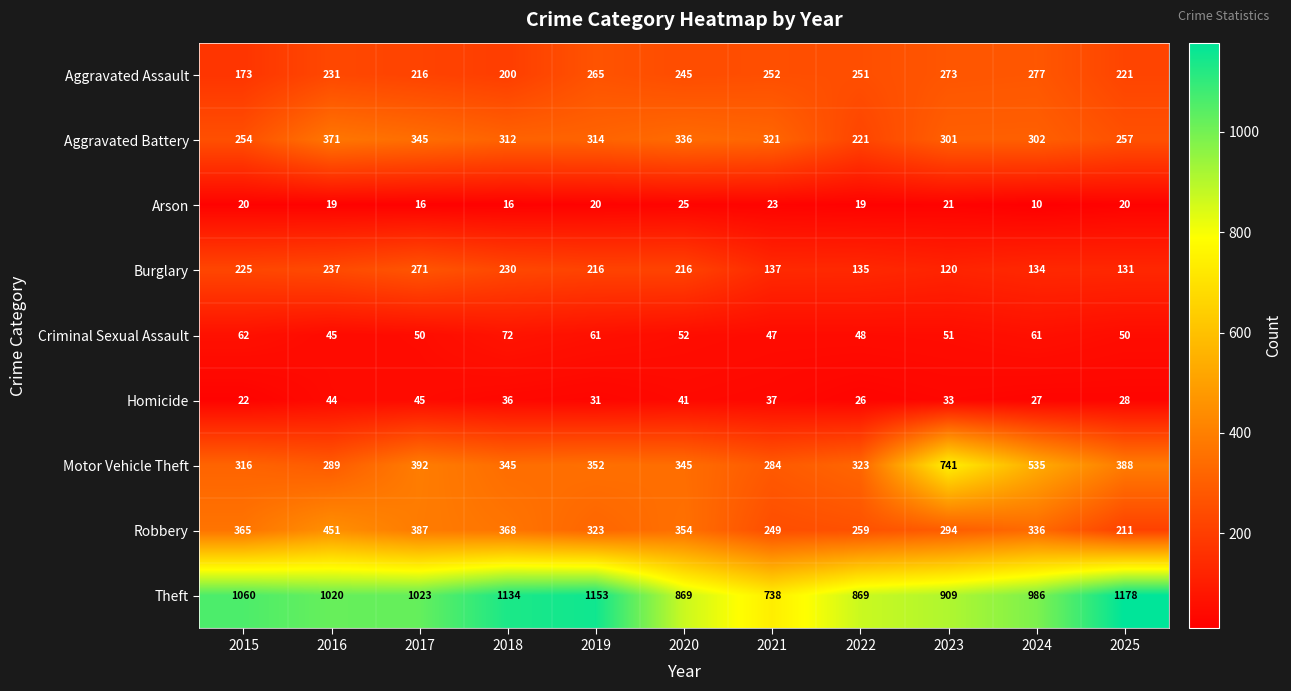

What is the sum of the Homicide values at 2025 and 2016?

72